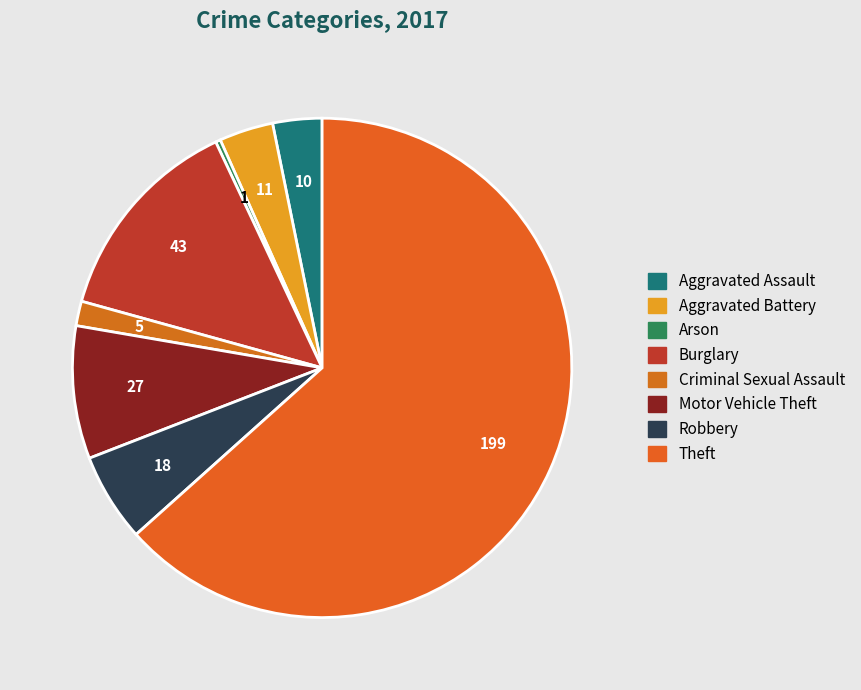

What is the smallest slice in the pie chart?

Arson